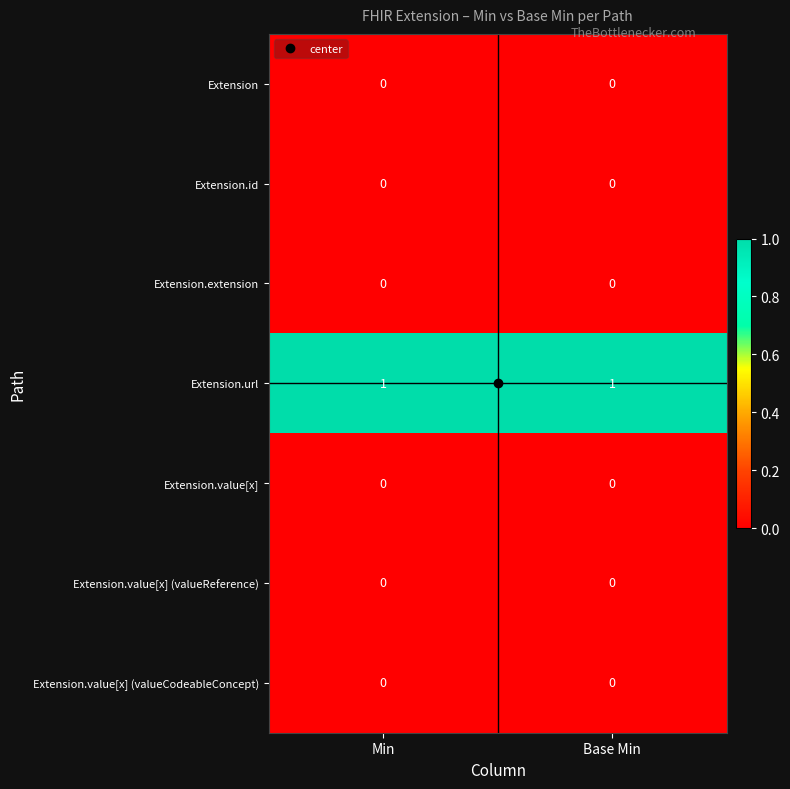

True or false: Extension.extension has a value of 0 at Base Min.

True